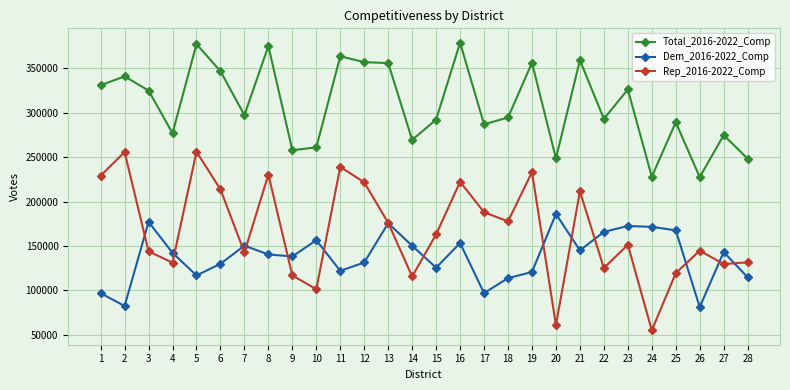

The value of Dem_2016-2022_Comp at 10 is 156510. True or false?

True